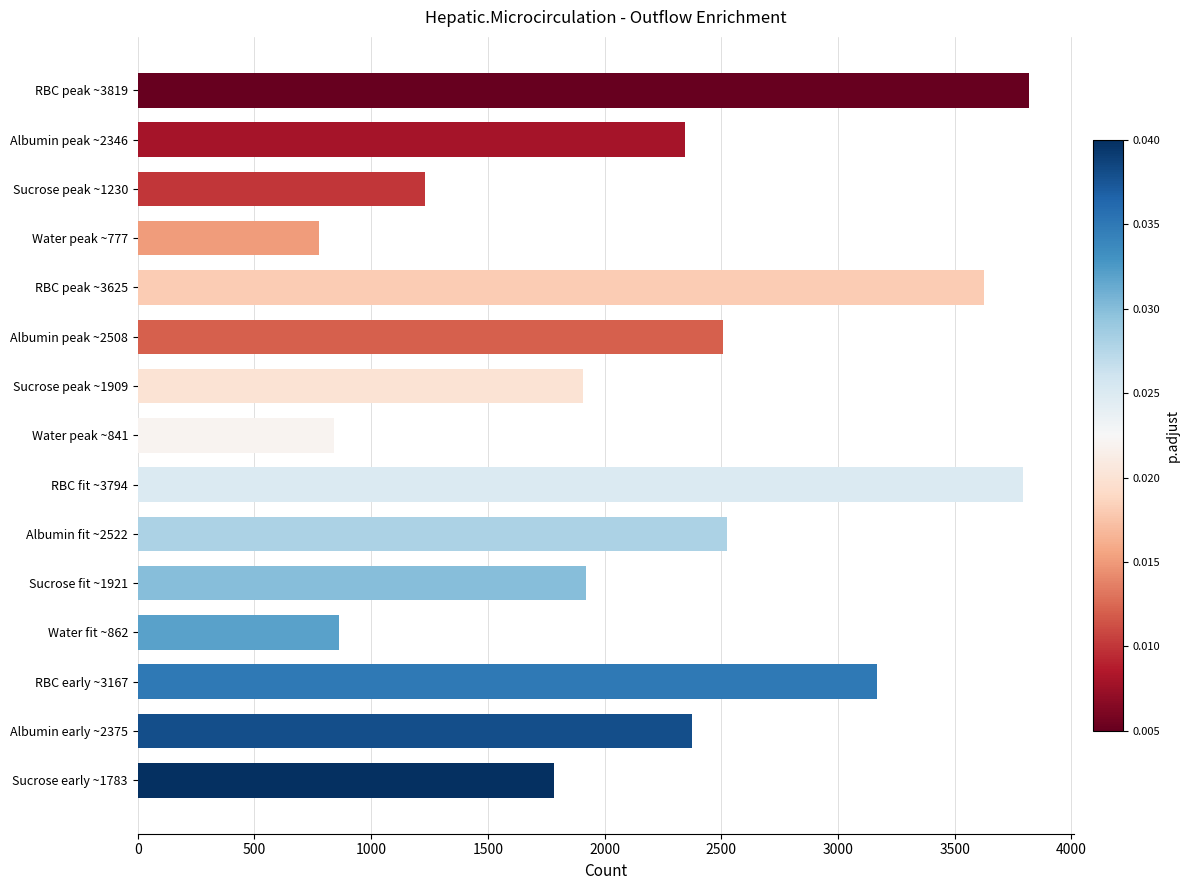

What is the minimum value shown in the chart?

776.7